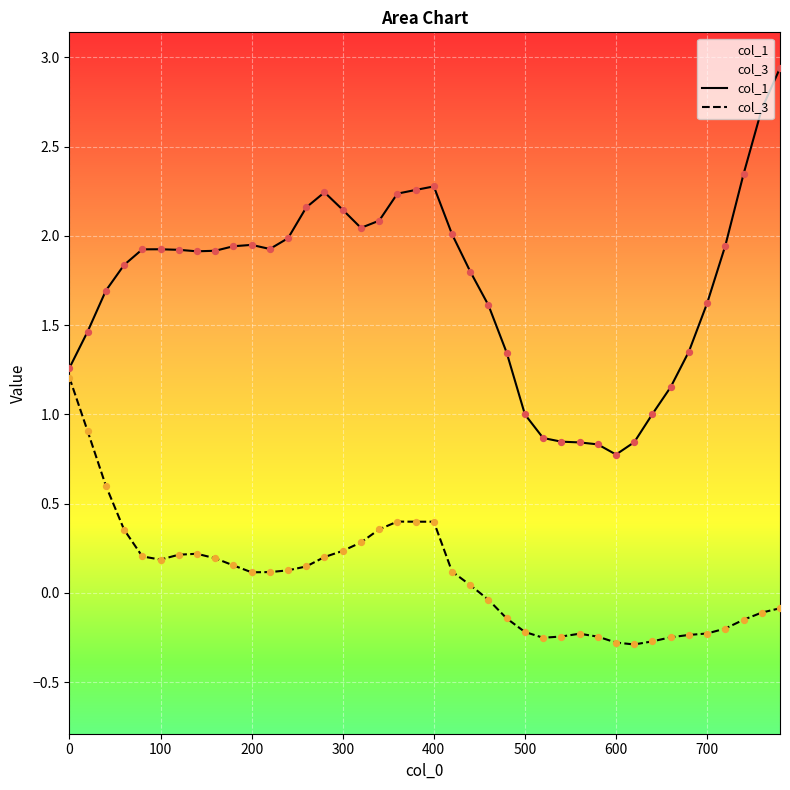

What is the total value across all series at 600?

0.5